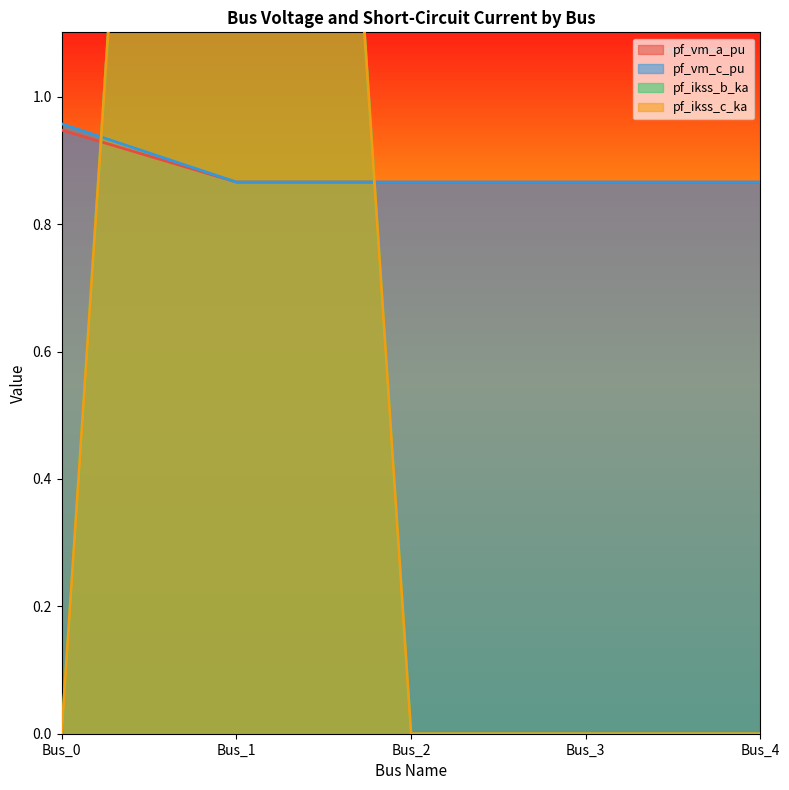

At how many categories does at least one series exceed 1?

1